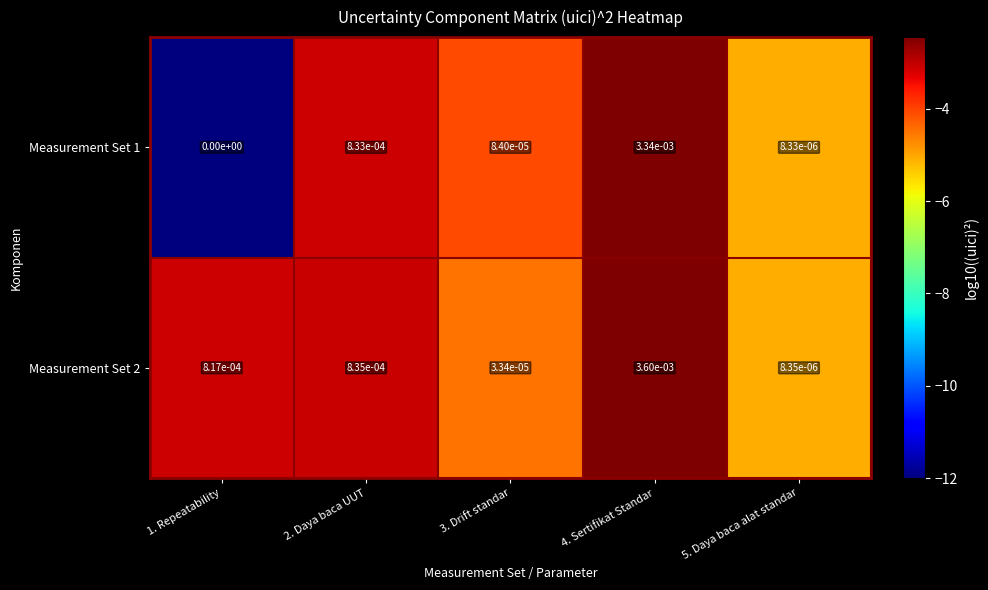

Is the value of Measurement Set 1 at 4. Sertifikat Standar greater than the value of Measurement Set 2 at 5. Daya baca alat standar?

Yes